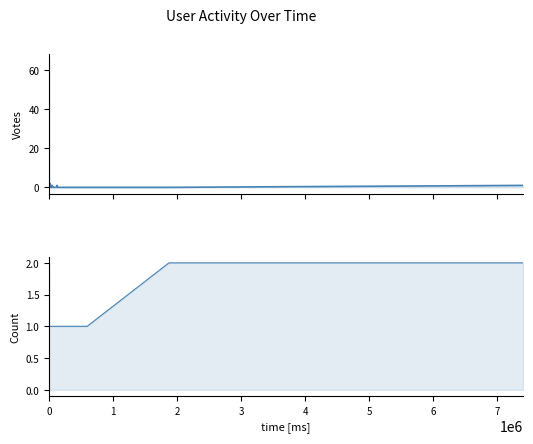

Rank the series at 11 from highest to lowest value.

Votes, Count